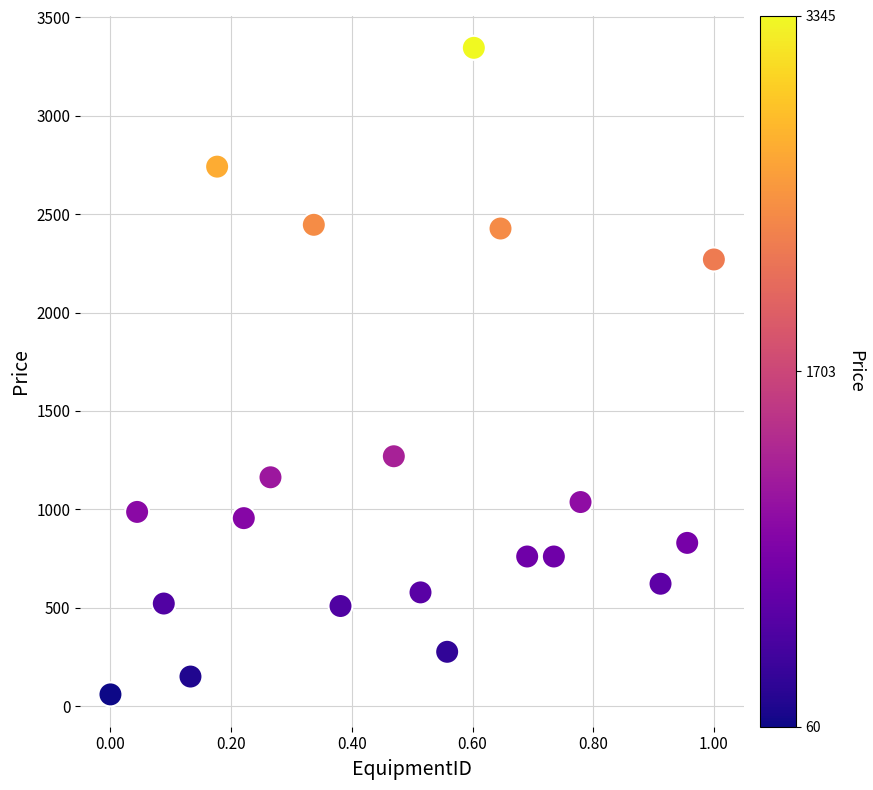

What Y value in the scatter plot is closest to 1702?

1270.1